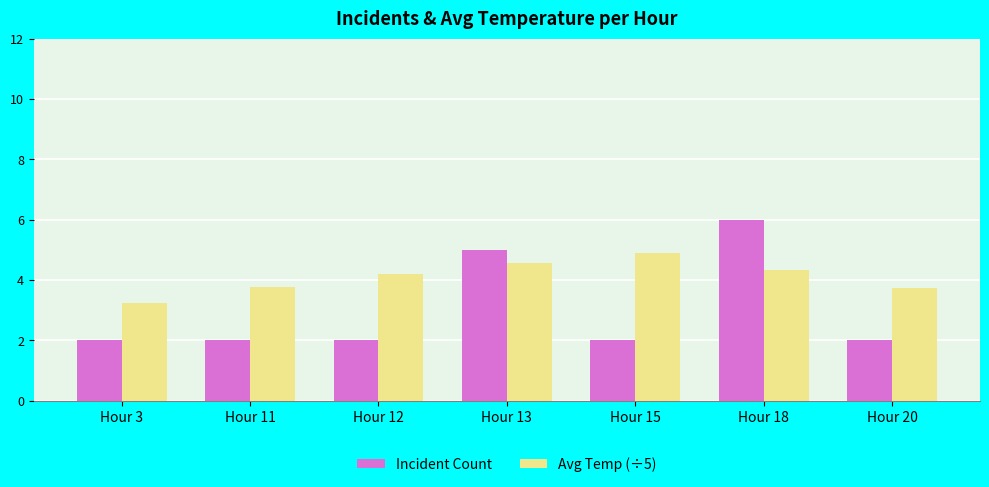

What is the value of the Avg Temp (÷5) bar at the 7th from the left?

3.7